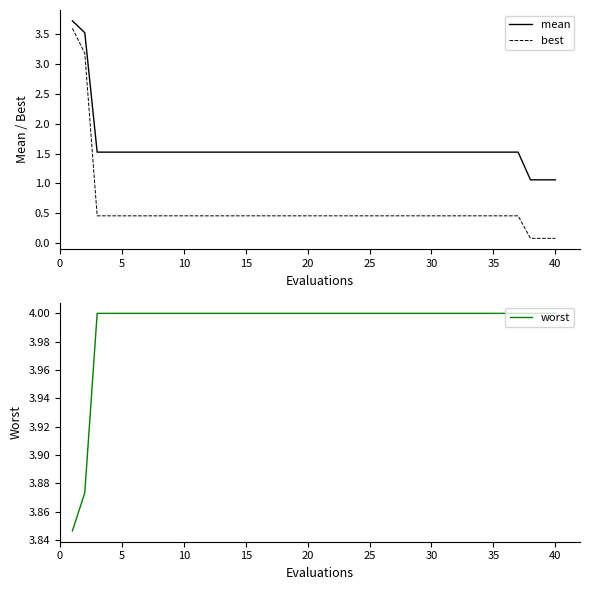

Which series has the widest spread of values?

best